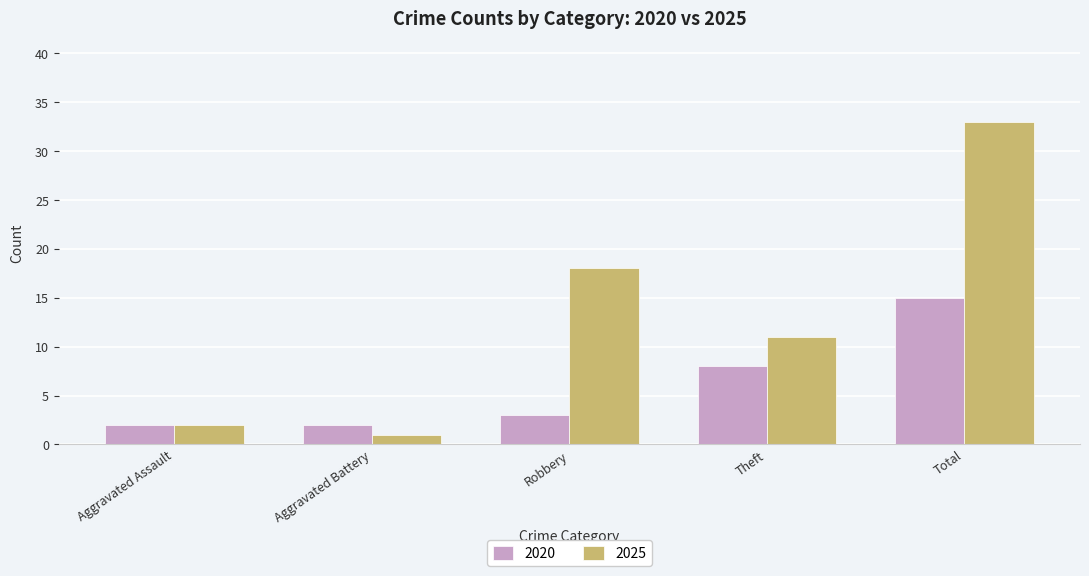

What value does the 2025 series have at Robbery, to the nearest 10?

20